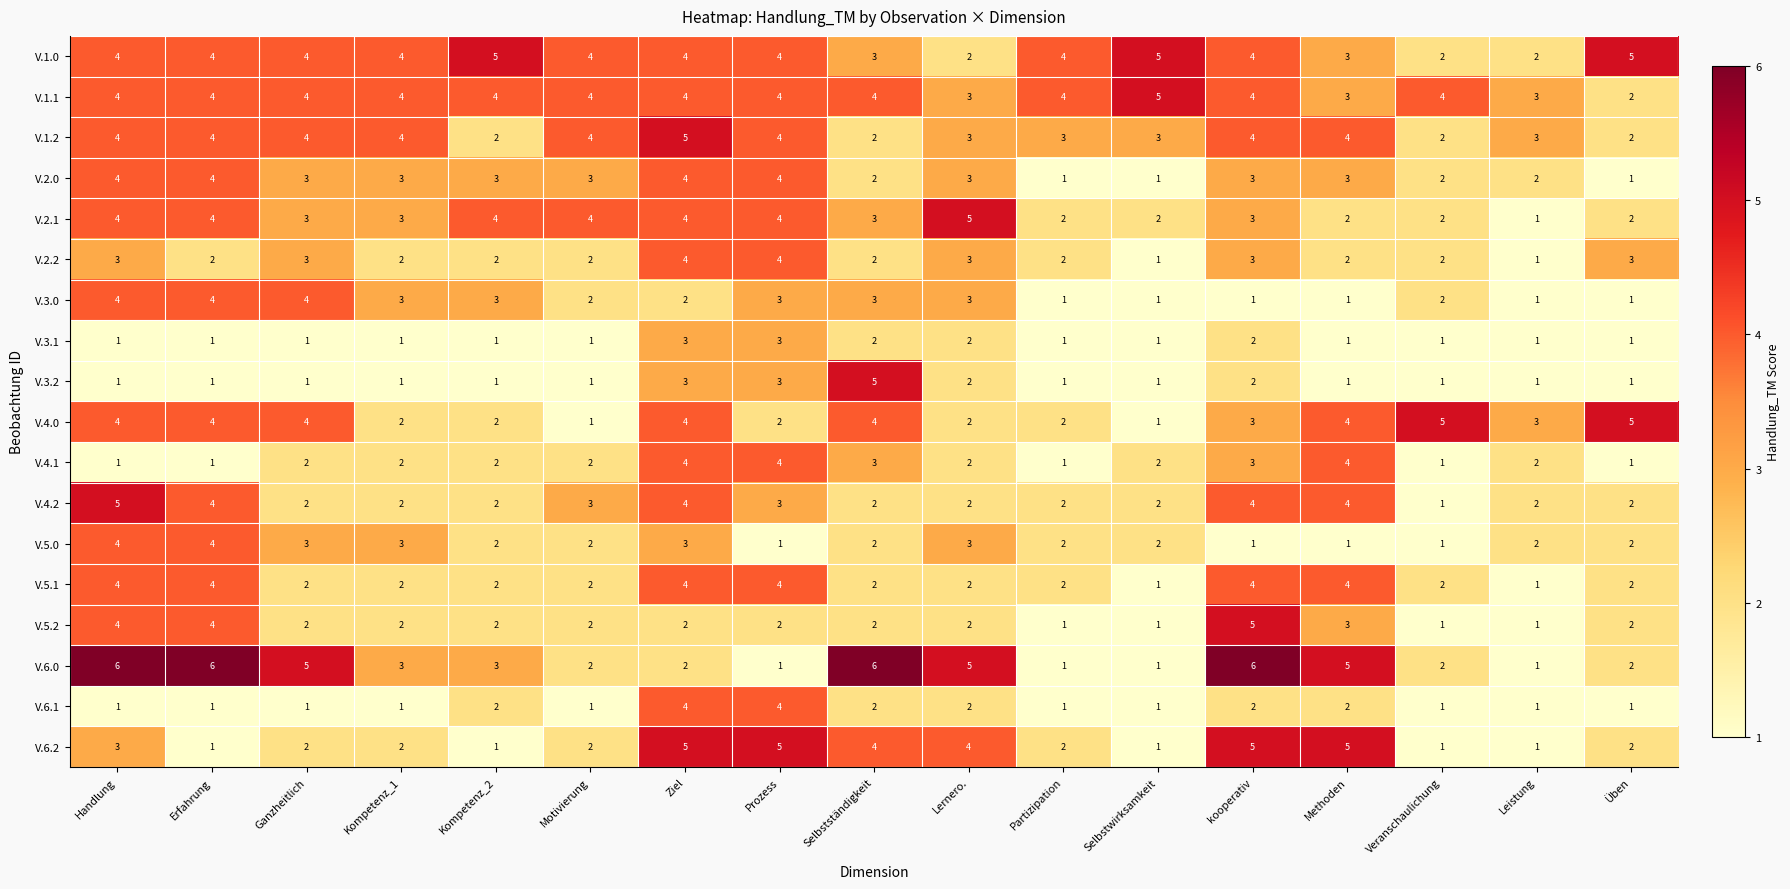

Count the V.6.2 values in the range 1 to 4.

13